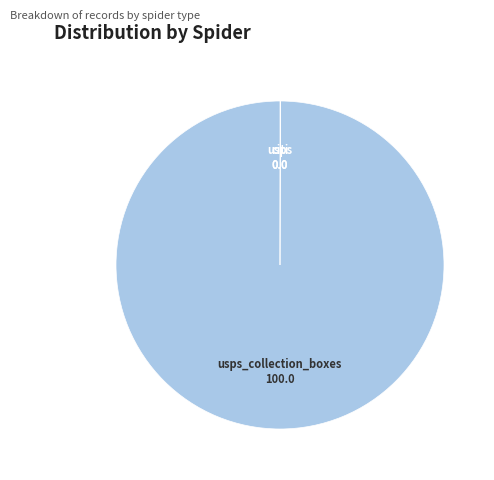

Does usps account for over 50% of the chart?

No